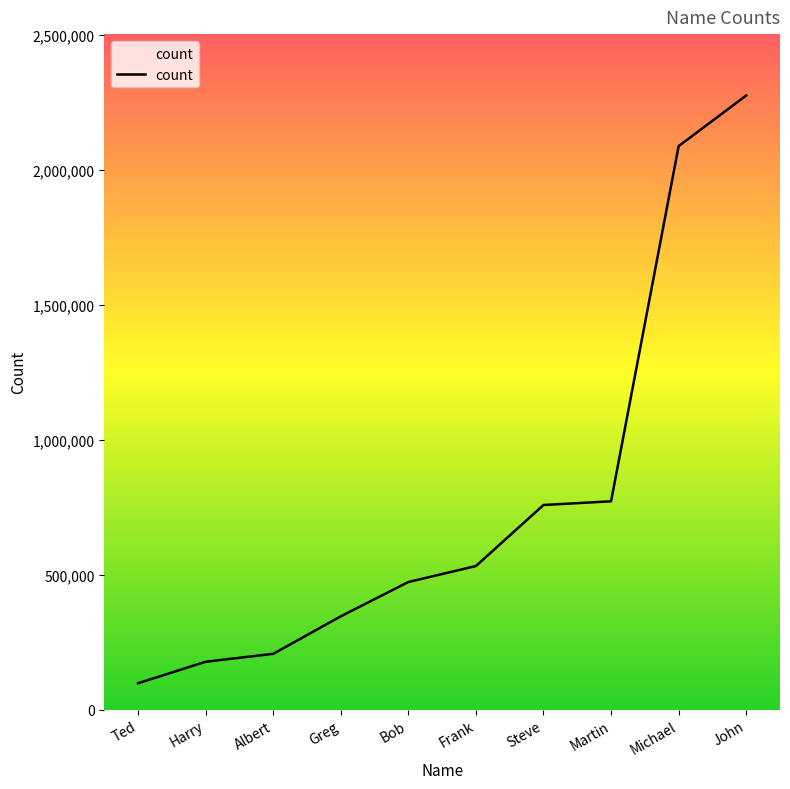

Which has a higher value, Albert or Steve?

Steve